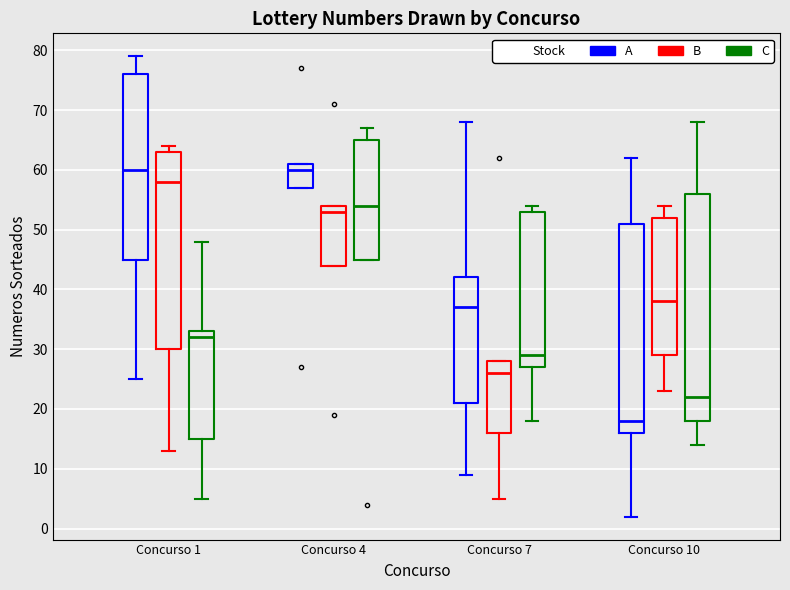

Reading left to right, transcribe this box plot: for each box, give where its median line is, the range the box spans, and where its two whiskers end, as read against the y-axis. The values are not printed on the chart, so give them approximately, as read against the axis.

Concurso 1 (A): median 60, box 45 to 76, whiskers 25 to 79
Concurso 1 (B): median 58, box 30 to 63, whiskers 13 to 64
Concurso 1 (C): median 32, box 15 to 33, whiskers 5 to 48
Concurso 4 (A): median 60, box 57 to 61, whiskers 57 to 61
Concurso 4 (B): median 53, box 44 to 54, whiskers 44 to 54
Concurso 4 (C): median 54, box 45 to 65, whiskers 45 to 67
Concurso 7 (A): median 37, box 21 to 42, whiskers 9 to 68
Concurso 7 (B): median 26, box 16 to 28, whiskers 5 to 28
Concurso 7 (C): median 29, box 27 to 53, whiskers 18 to 54
Concurso 10 (A): median 18, box 16 to 51, whiskers 2 to 62
Concurso 10 (B): median 38, box 29 to 52, whiskers 23 to 54
Concurso 10 (C): median 22, box 18 to 56, whiskers 14 to 68